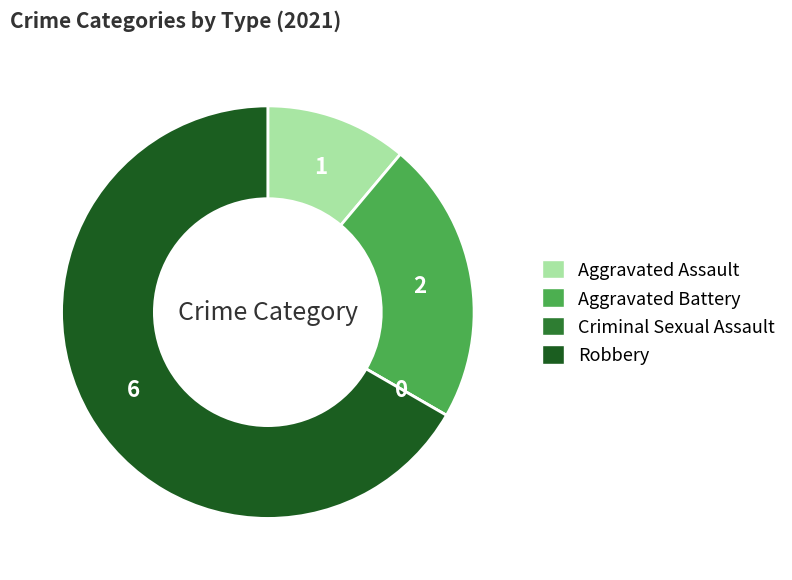

Between Aggravated Assault and Aggravated Battery, which is larger?

Aggravated Battery